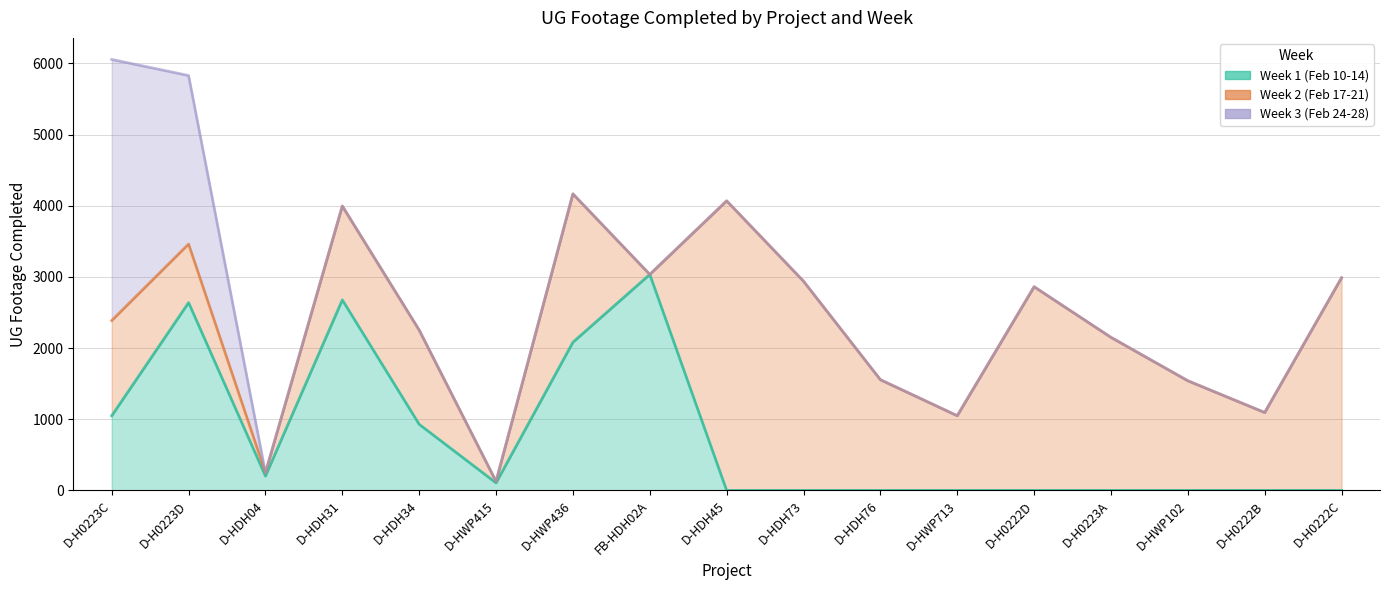

What is the label of the 13th point from the right?

D-HDH34